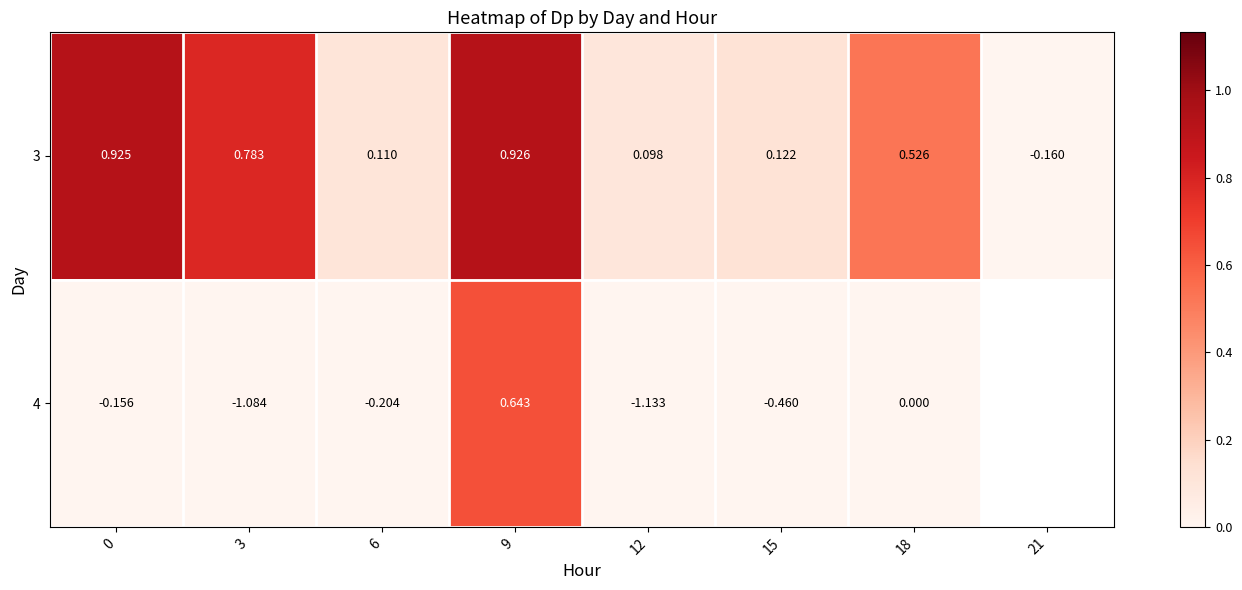

Is the value of 3 at 15 greater than the value of 4 at 18?

Yes